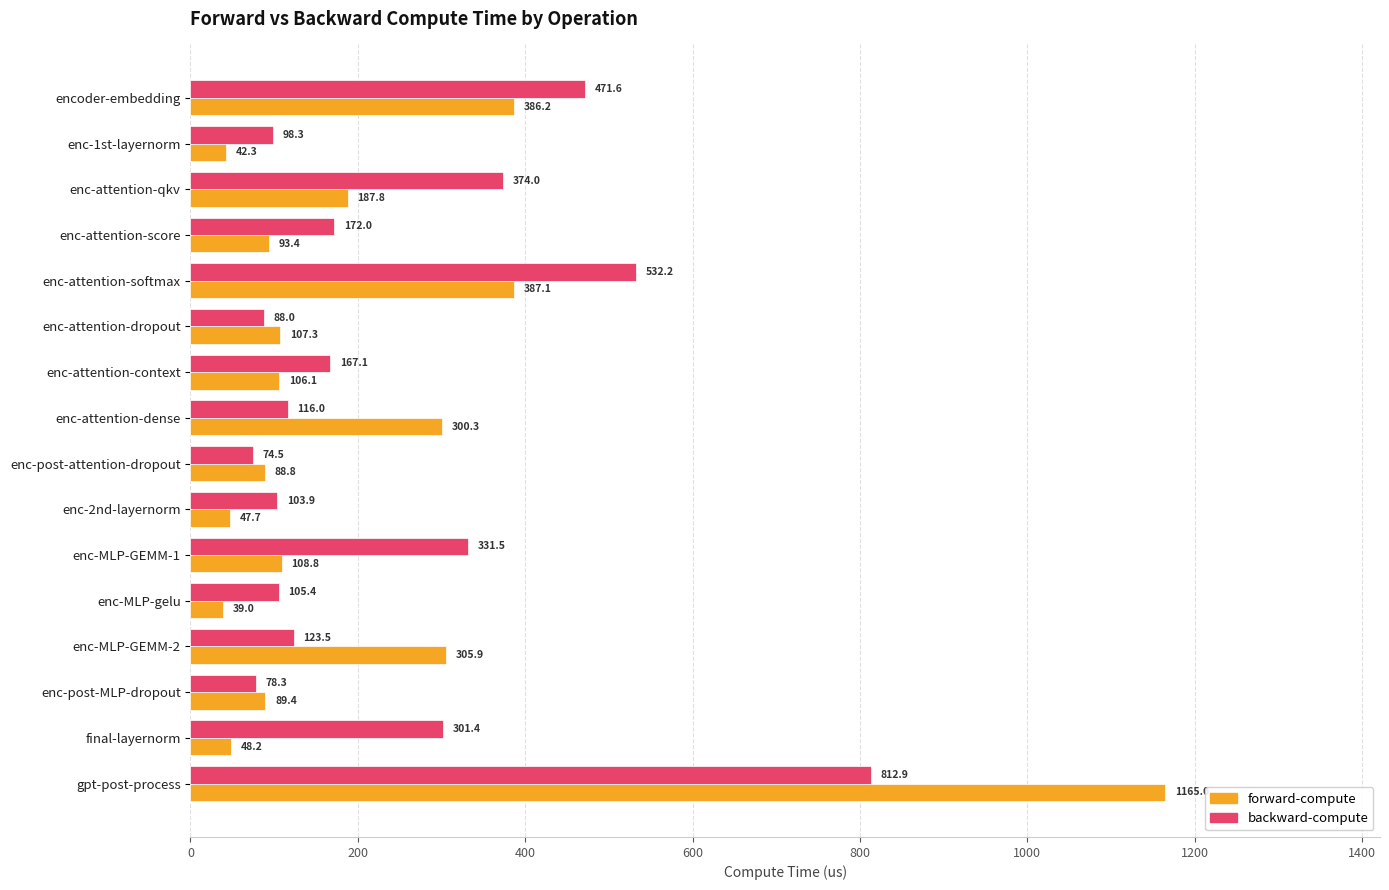

How many values in the backward-compute series are below 167?

8